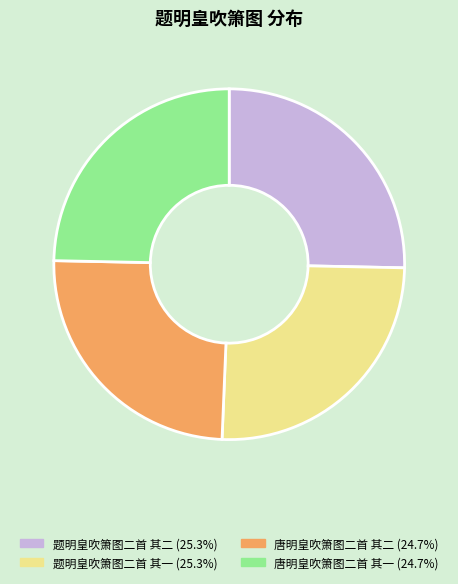

Which has a higher value, 题明皇吹箫图二首 其一 or 唐明皇吹箫图二首 其一?

题明皇吹箫图二首 其一